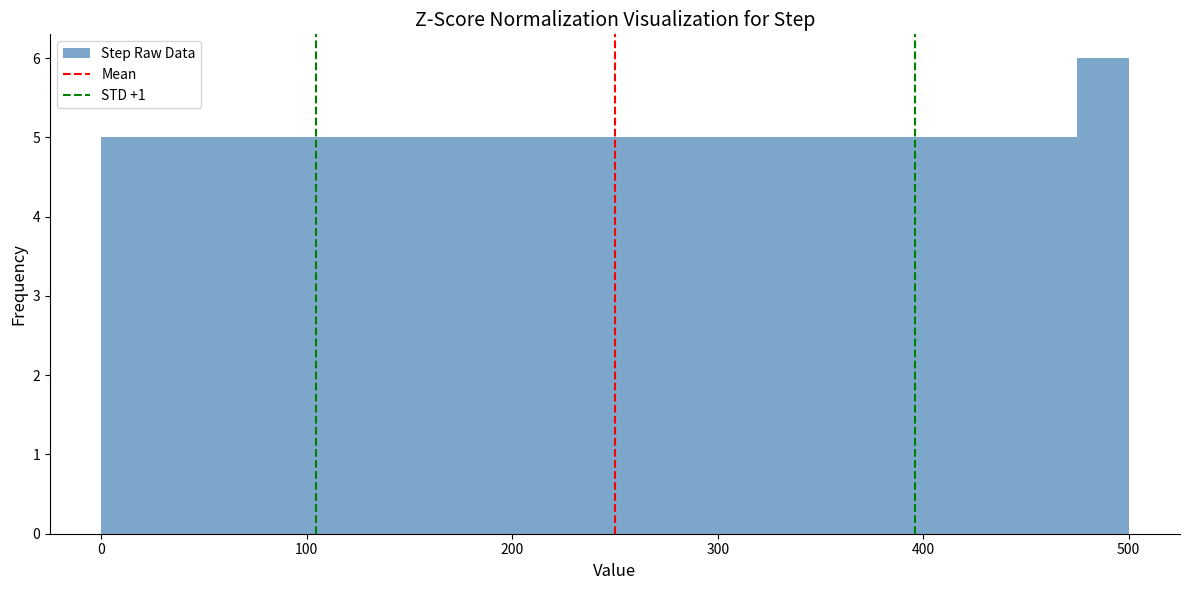

Read against the x-axis, roughly where is the centre of the tallest bar?

490